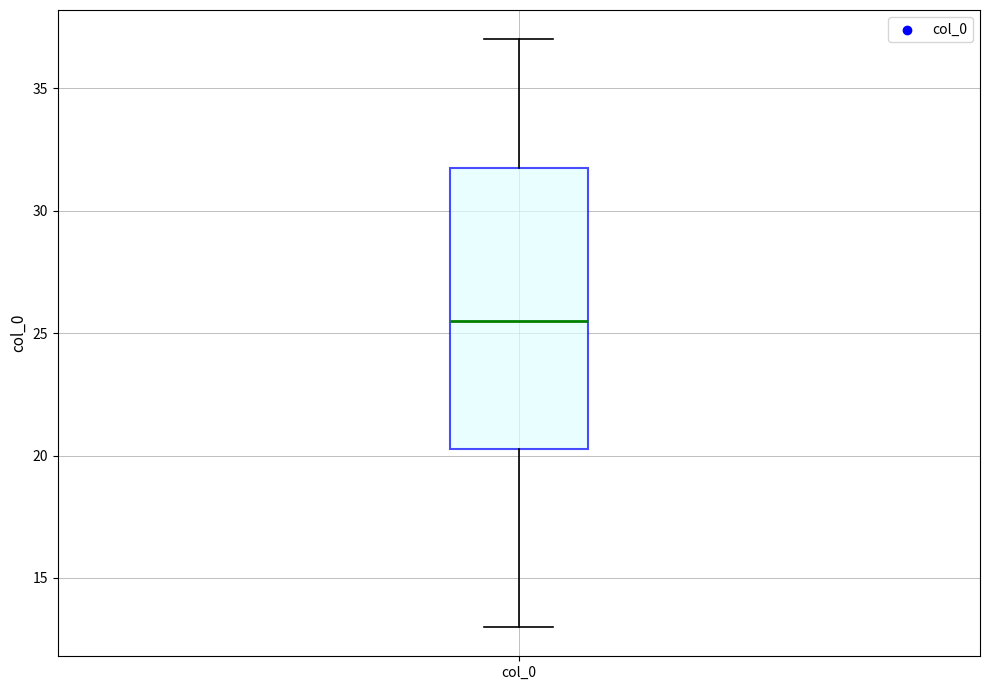

Read this box plot against the y-axis: the position of the median line, the range covered by the box, and the ends of both whiskers. The values are not printed on the chart, so give them approximately, as read against the axis.

median 25.5, box 20.5 to 32.0, whiskers 13.0 to 37.0